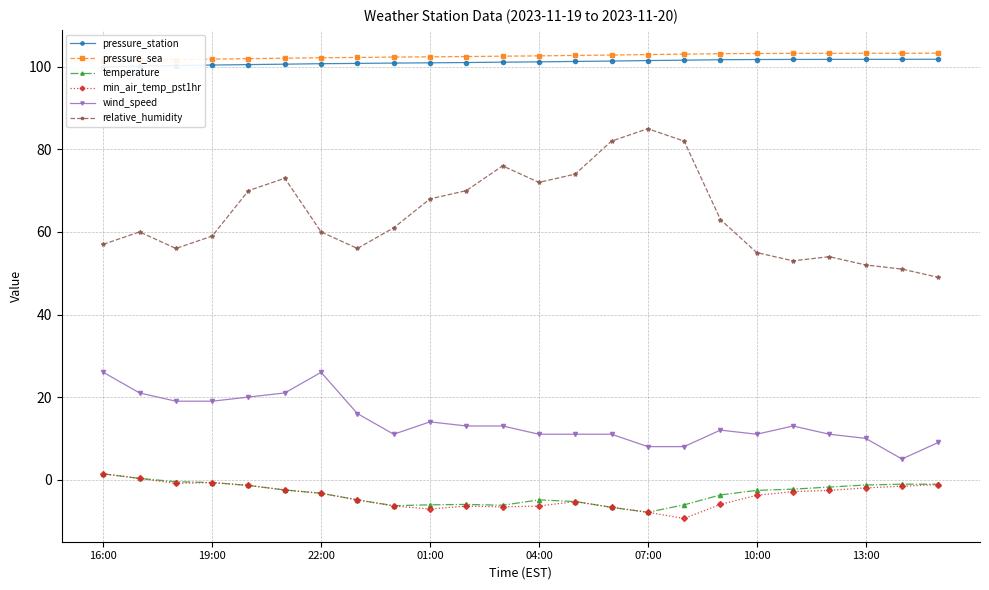

List the series in order of their peak value, lowest first.

temperature, min_air_temp_pst1hr, wind_speed, relative_humidity, pressure_station, pressure_sea